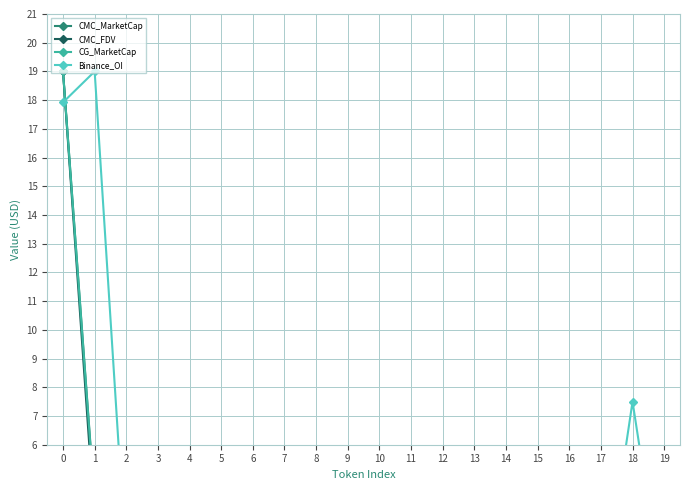

What is the difference between the second highest and second lowest values in the CMC_FDV series?

3.3